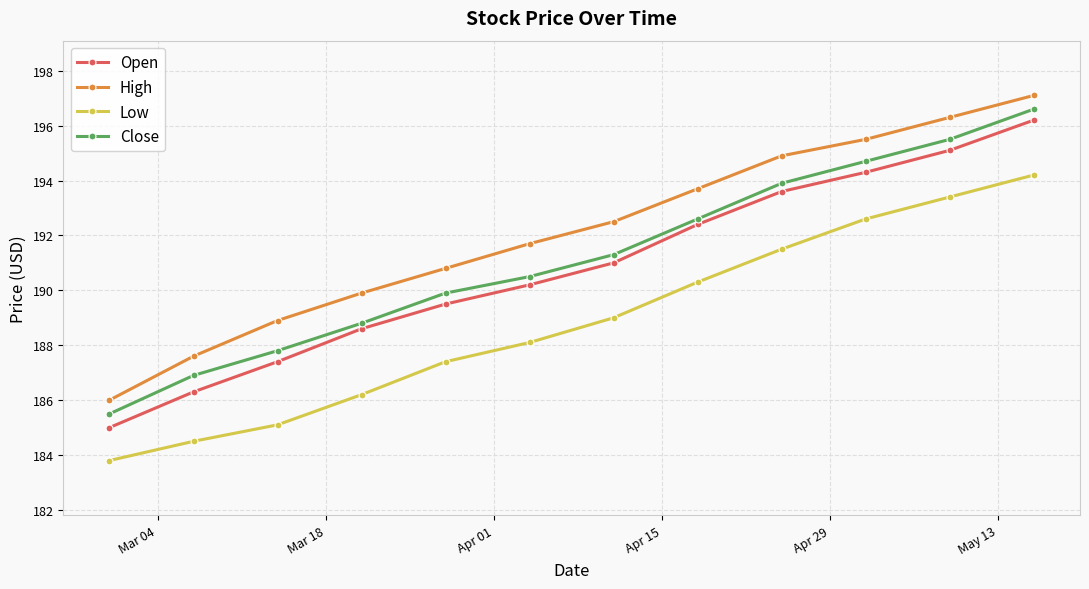

True or false: Low has more than 0 interior local peaks.

False